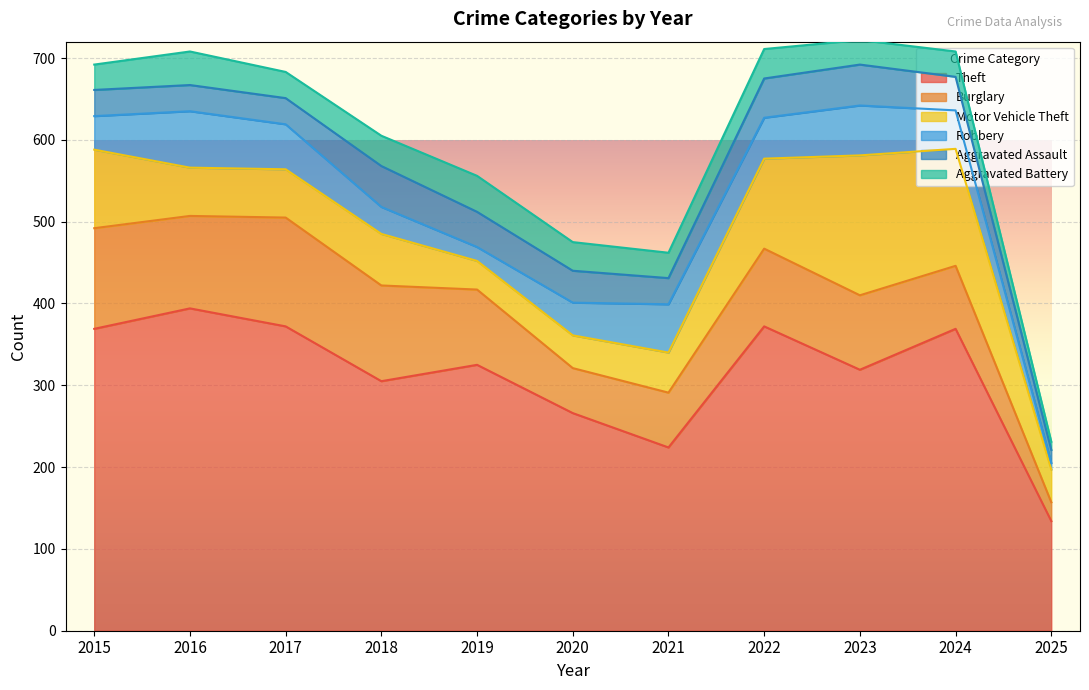

Reading left to right, transcribe all the data shown in this chart.

Theft: 369	394	372	305	325	266	224	372	319	369	134
Burglary: 123	113	133	117	92	55	67	95	91	77	23
Motor Vehicle Theft: 96	59	59	63	35	40	49	110	171	143	40
Robbery: 41	69	55	33	17	40	59	50	61	47	8
Aggravated Assault: 32	32	32	50	43	39	32	48	50	41	16
Aggravated Battery: 31	41	32	37	44	35	31	36	30	31	10